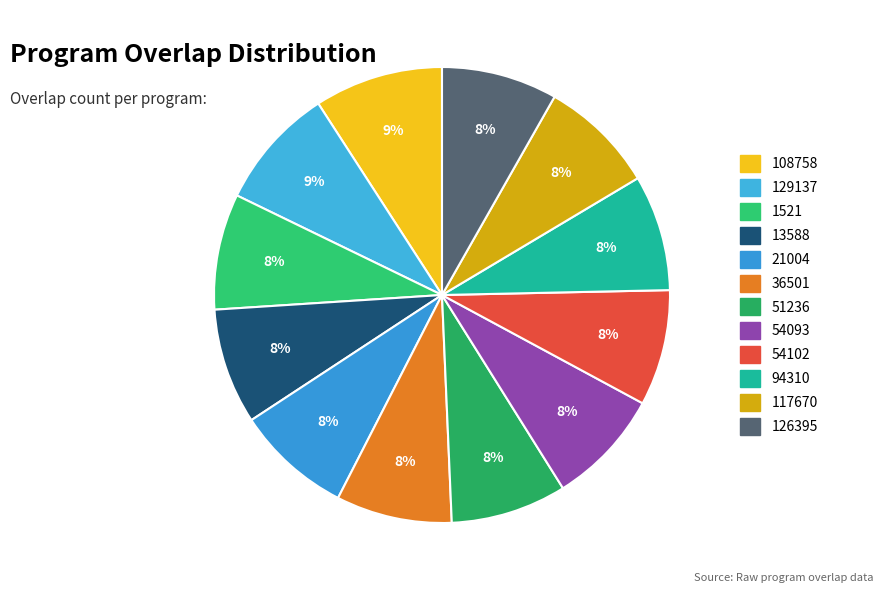

Rank the categories by value from lowest to highest.

1521, 13588, 21004, 36501, 51236, 54093, 54102, 94310, 108758, 117670, 126395, 129137